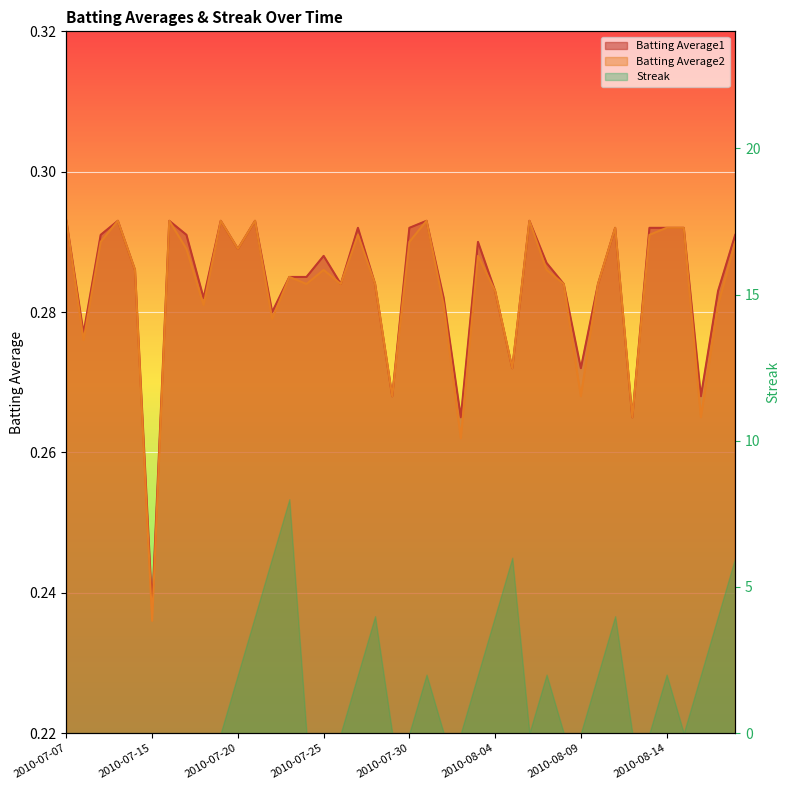

How many lines are shown in the chart?

2